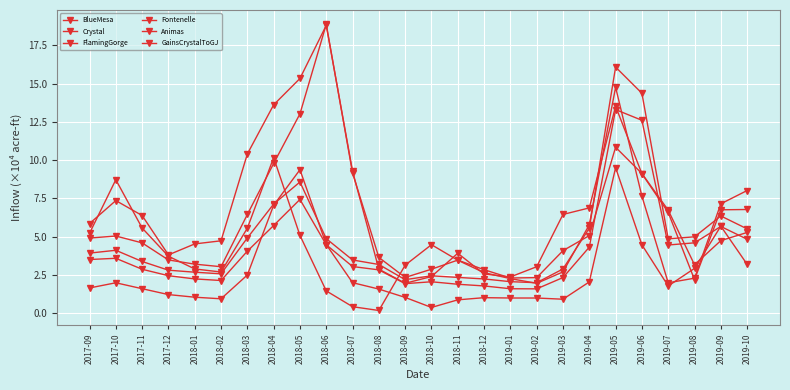

What value does the Fontenelle series have at 2019-07?

6.7